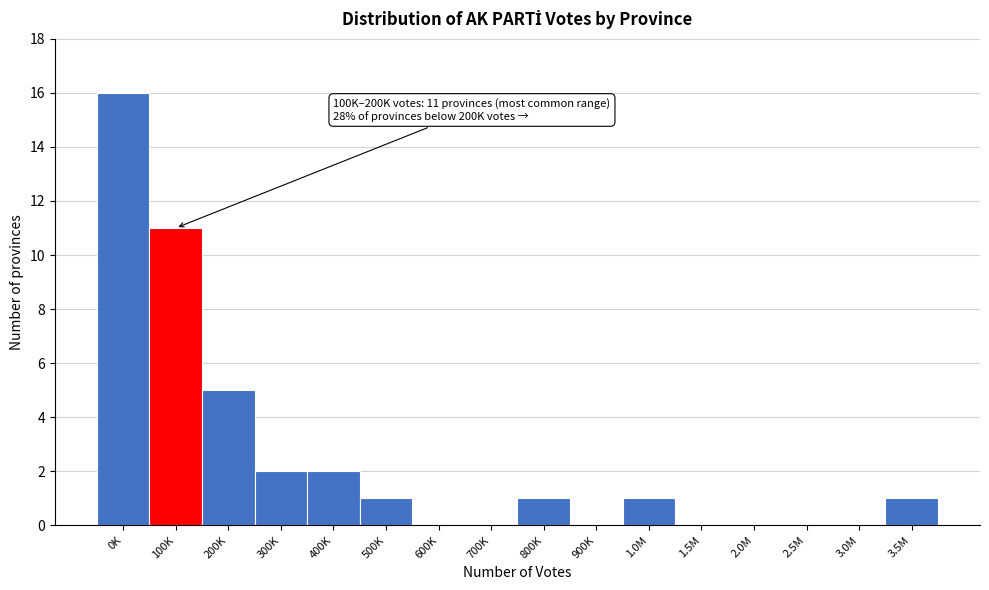

Reading left to right, extract all data points from this chart.

0K=16	100K=11	200K=5	300K=2	400K=2	500K=1	600K=0	700K=0	800K=1	900K=0	1.0M=1	1.5M=0	2.0M=0	2.5M=0	3.0M=0	3.5M=1